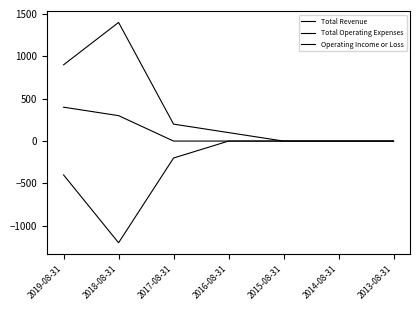

Does the chart have visible grid lines?

No